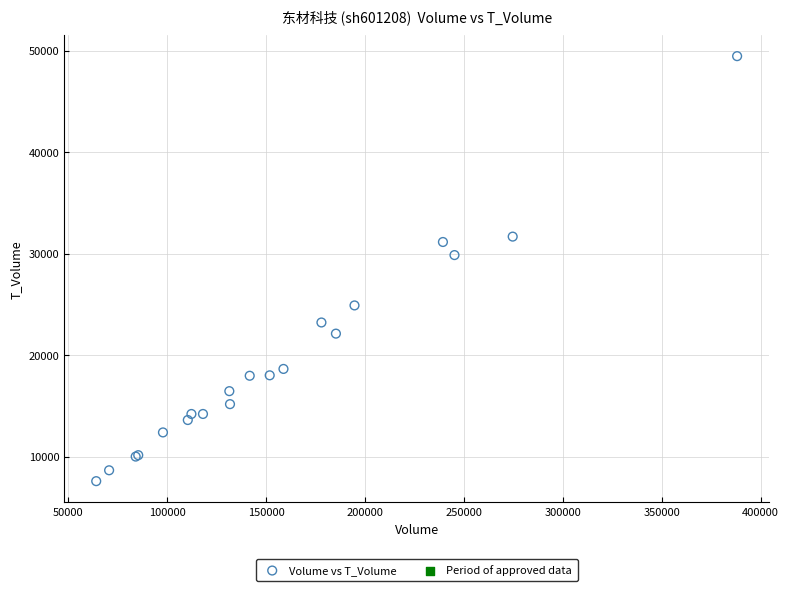

What Y value in the scatter plot is closest to 28510?

29847